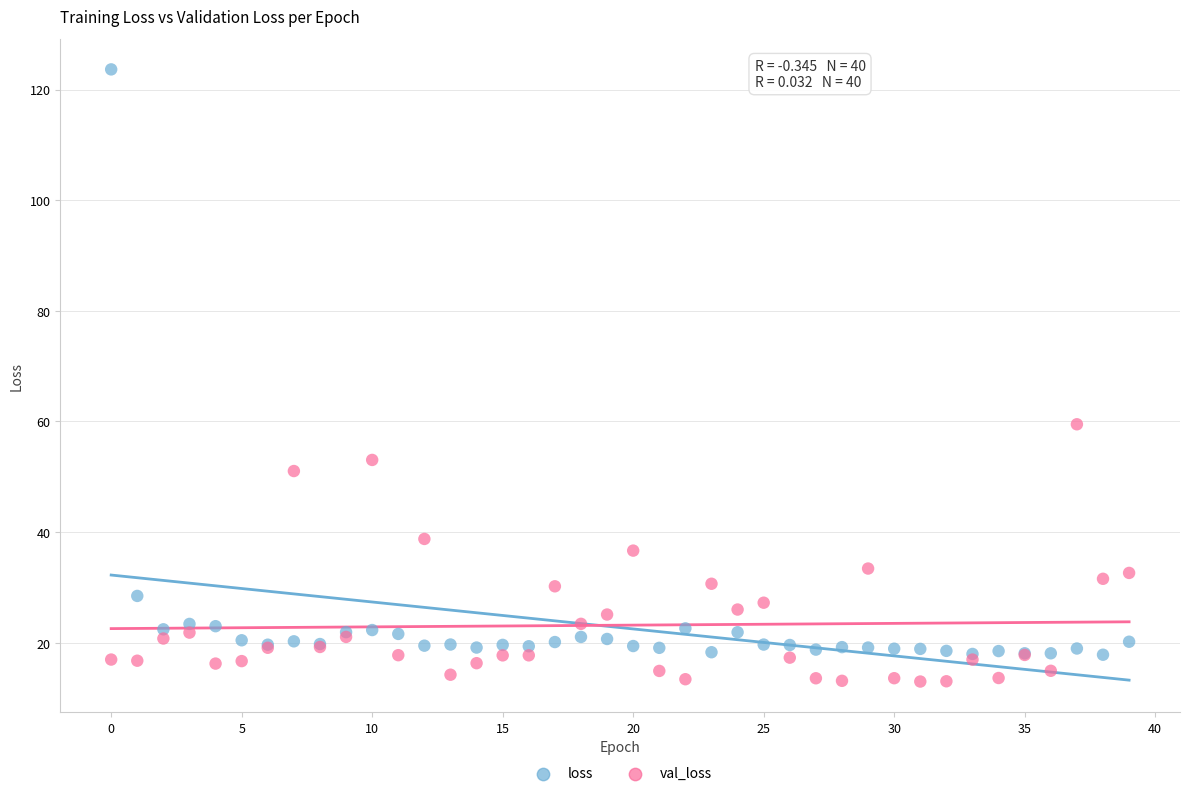

Which series has the largest Y range (max minus min)?

loss